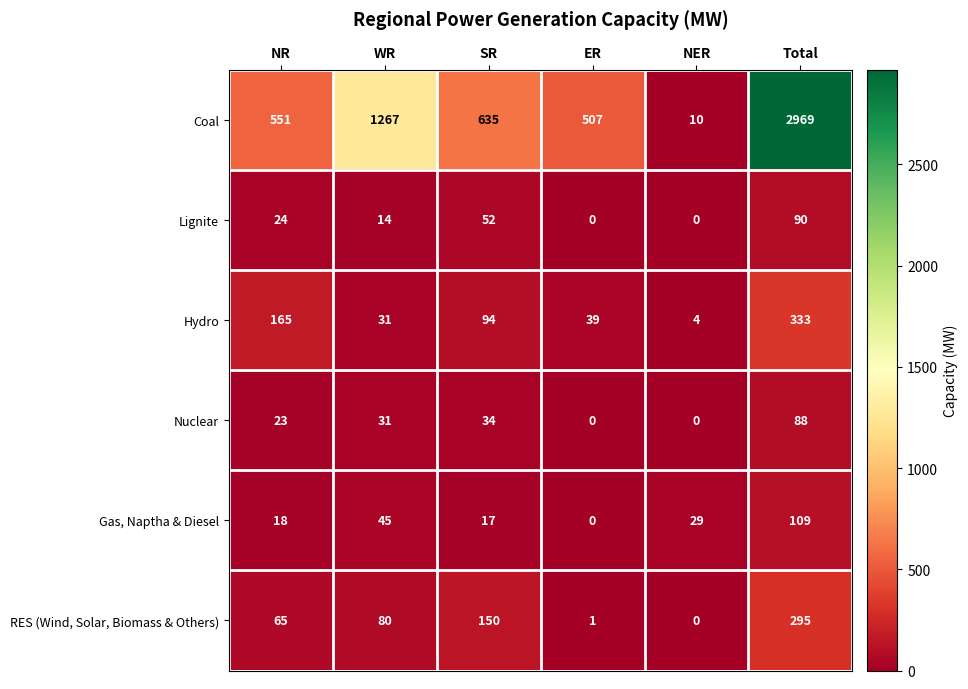

How many categories are shown in the chart?

6